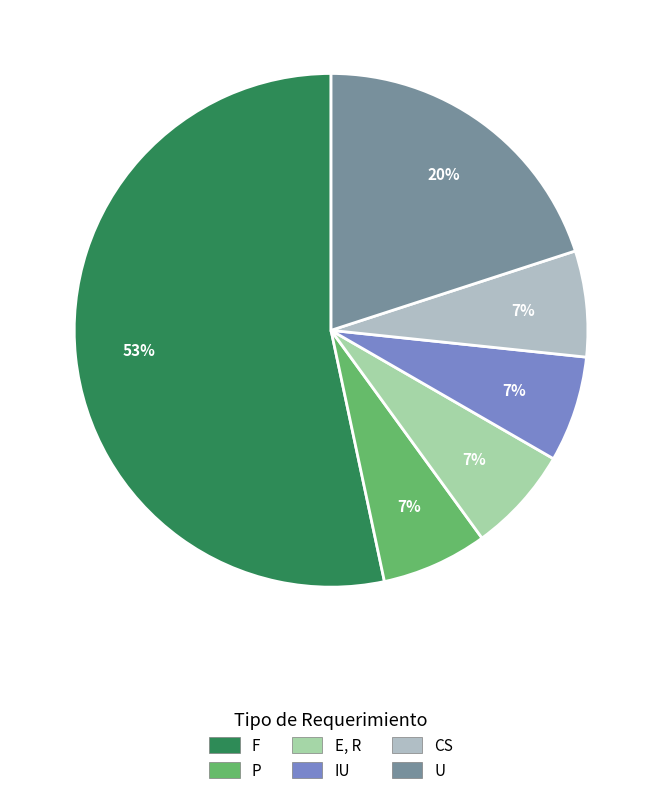

What is the ratio of the value at F to the value at P?

8.0